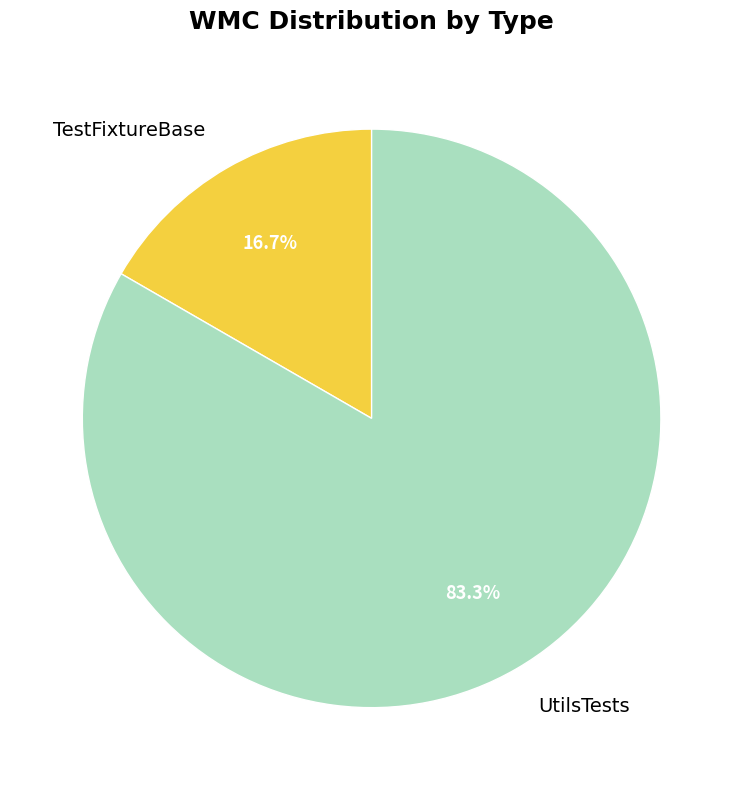

The TestFixtureBase slice represents 17% of the pie. True or false?

True